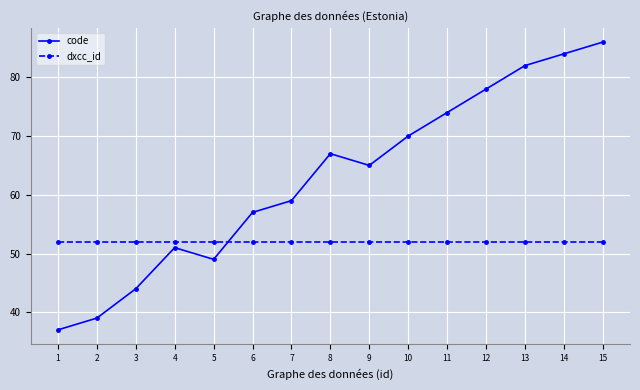

Which category has the highest value in the code series?

15